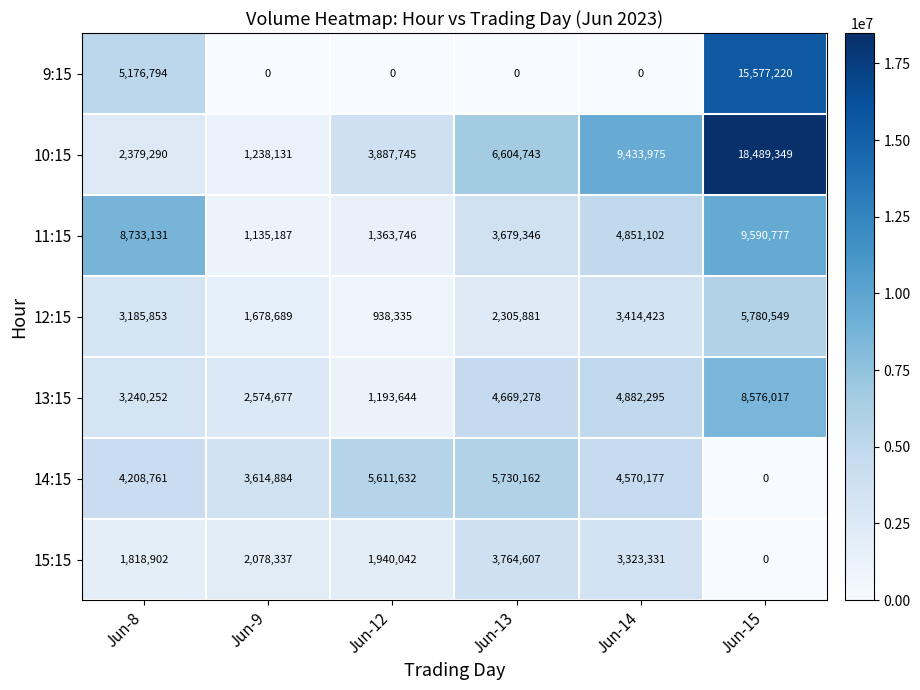

The 9:15 series shows 0 at Jun-12. True or false?

True